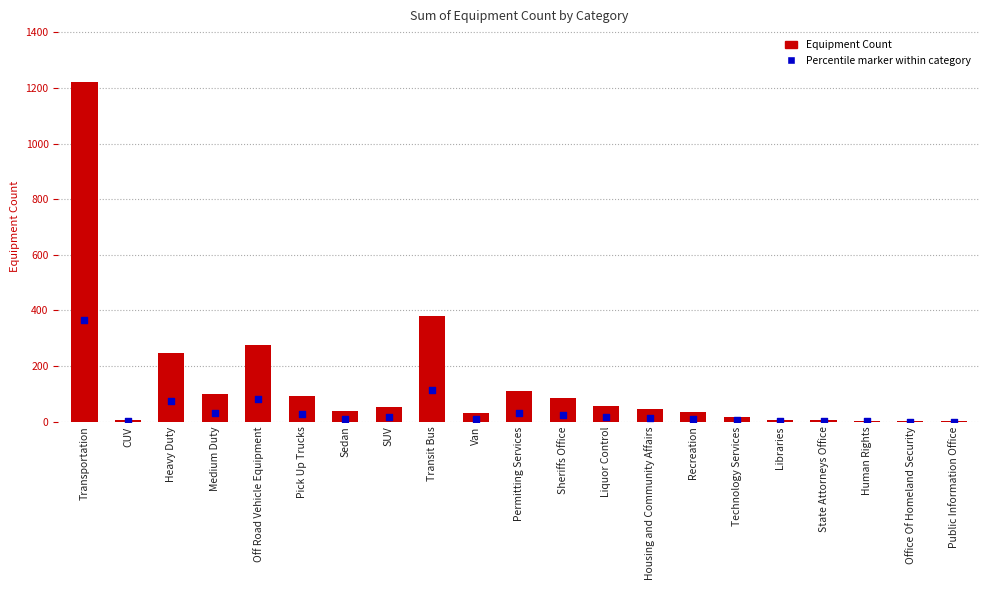

What are all the series names shown in the legend?

Equipment Count, Percentile marker